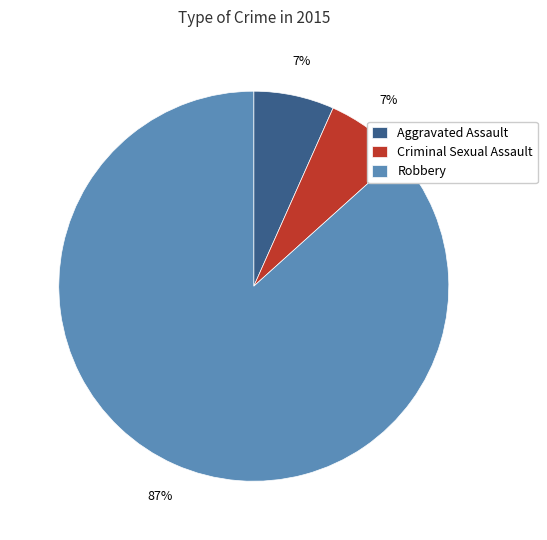

How many slices are in this pie chart?

3